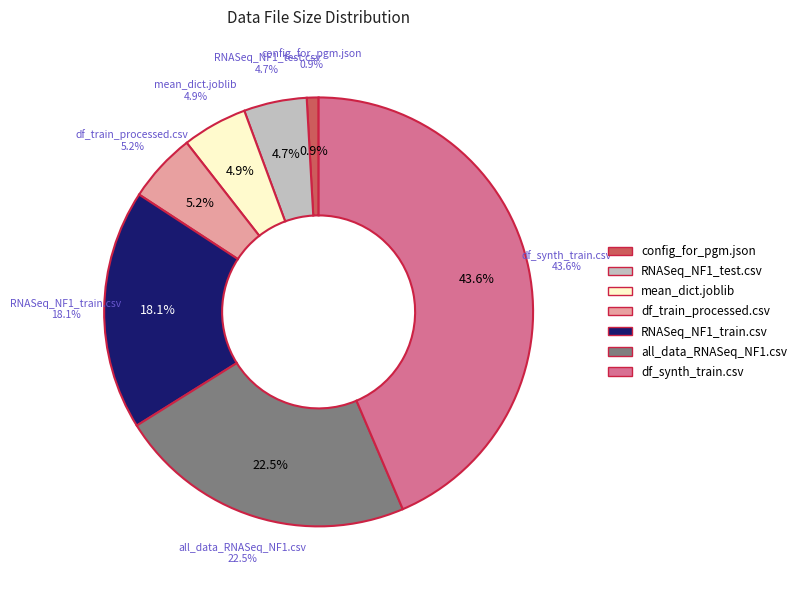

What percentage is the mean_dict.joblib slice, to the nearest percent?

5%